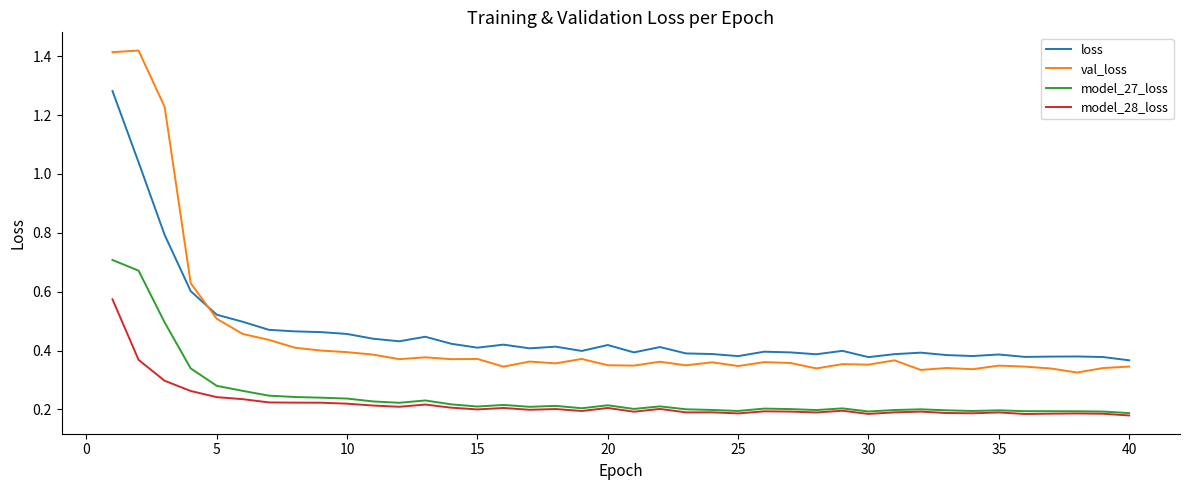

Rank the series by their maximum value, from lowest to highest.

model_28_loss, model_27_loss, loss, val_loss